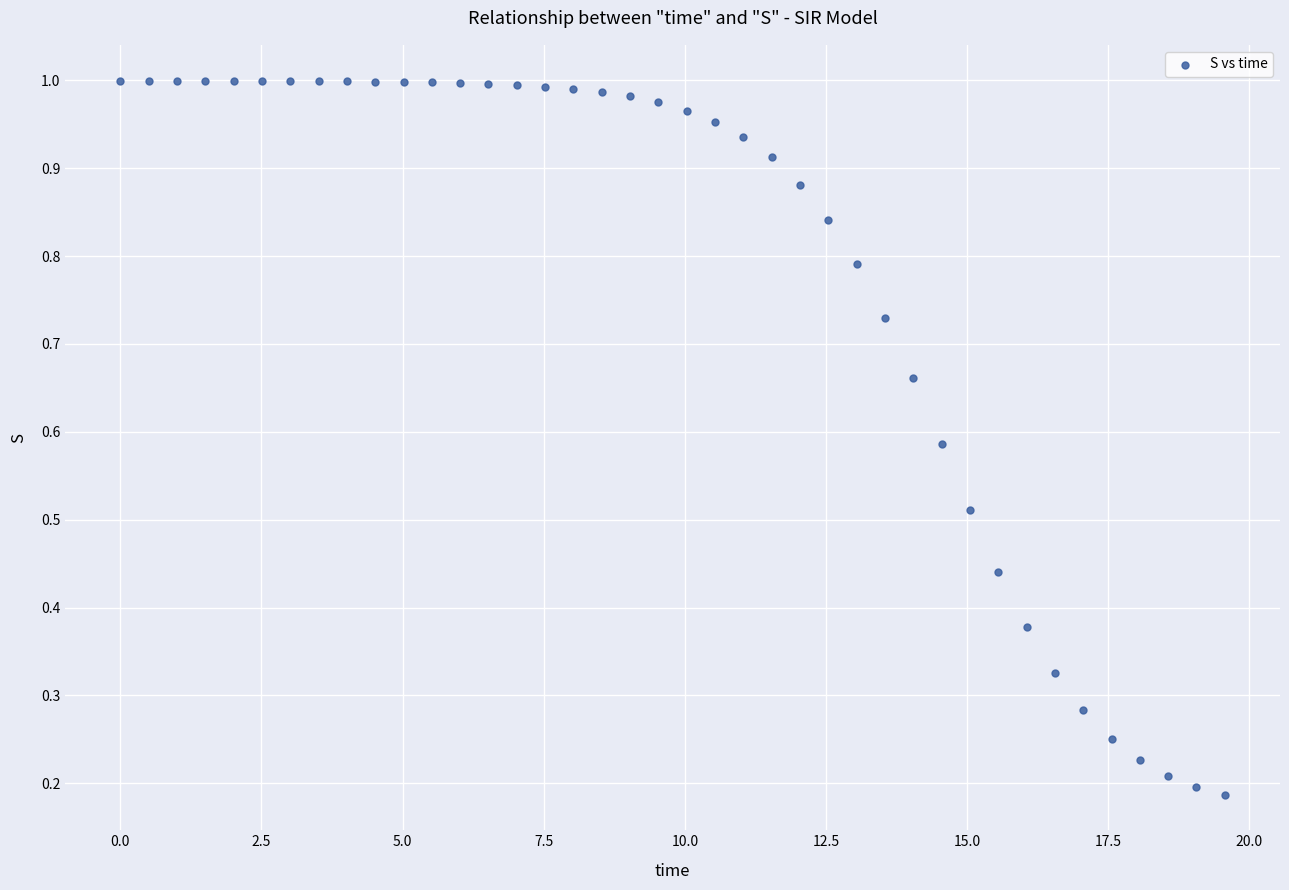

What is the range of X values (max minus min)?

19.6